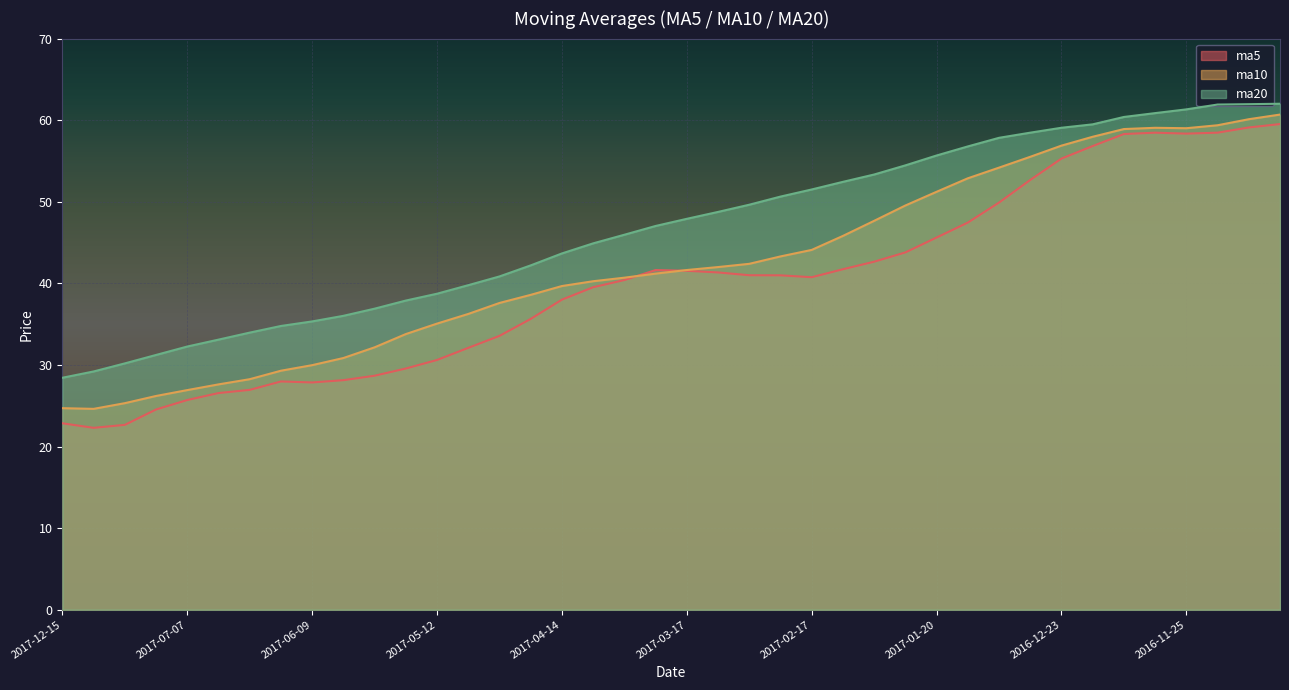

Which label corresponds to the smallest value in the chart?

2017-12-08